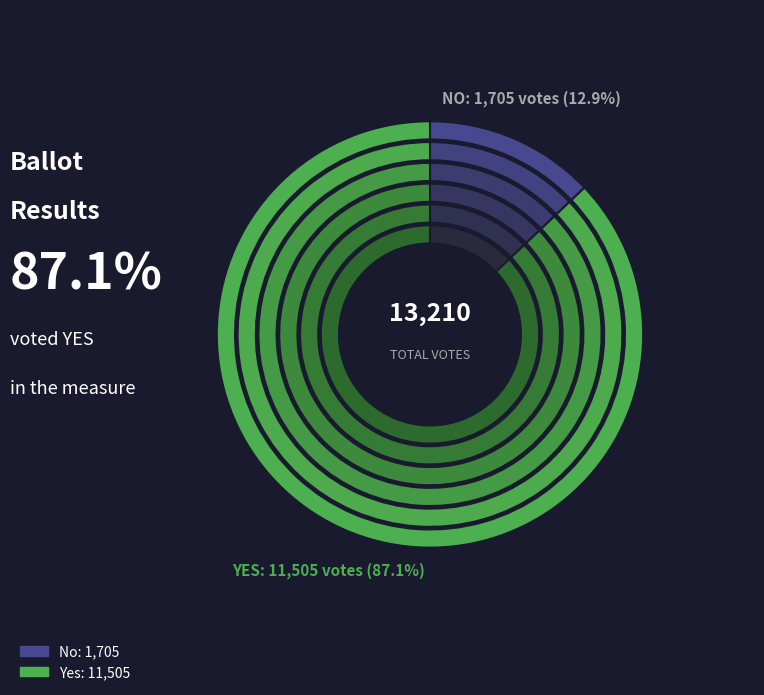

How many segments does this pie chart have?

2